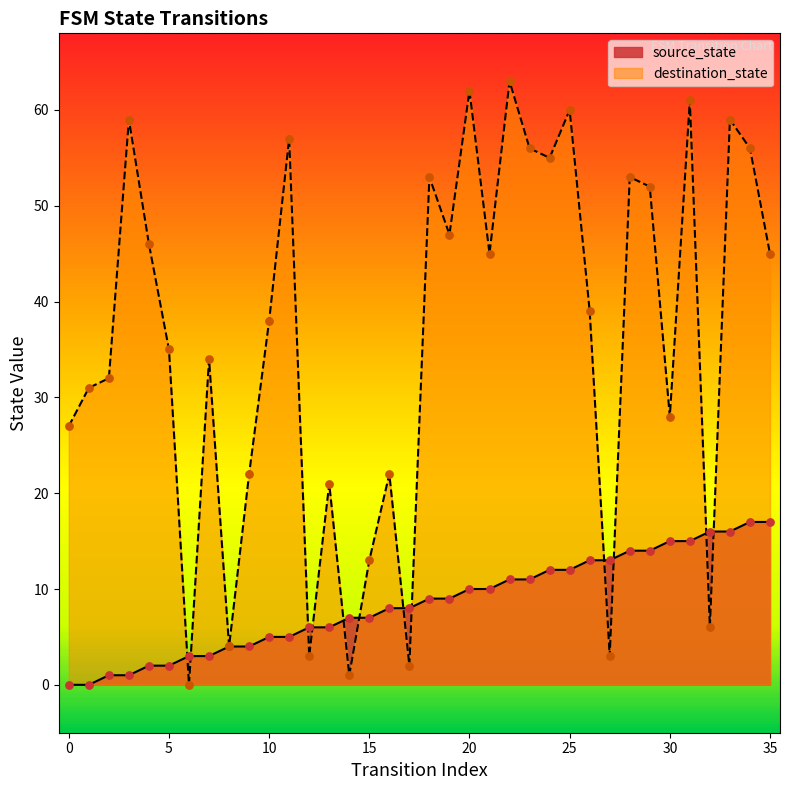

Is the value of source_state at 17 greater than the value of destination_state at 3?

No